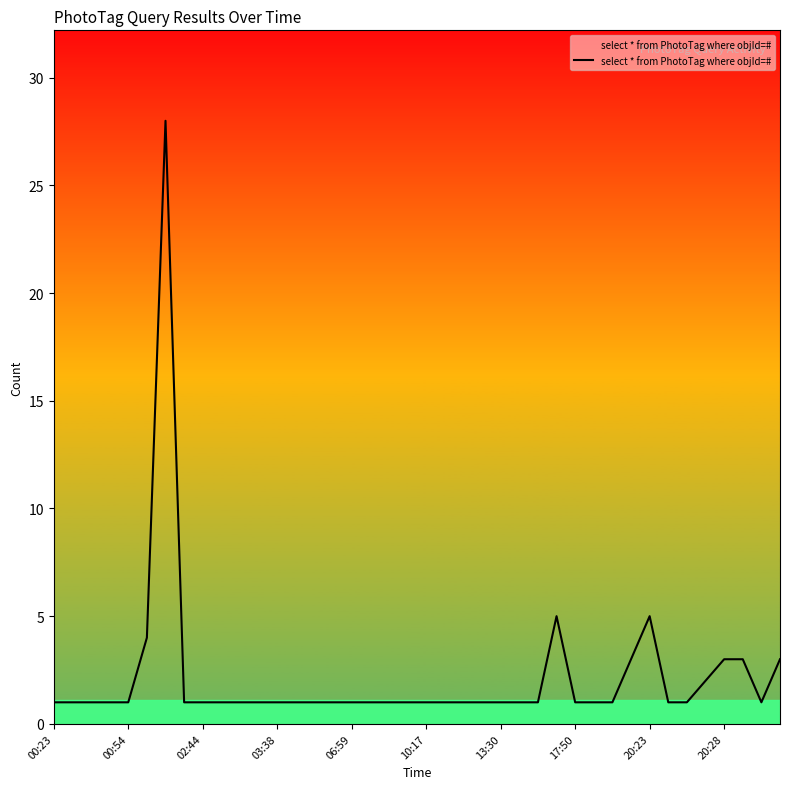

What is the greatest value displayed?

28